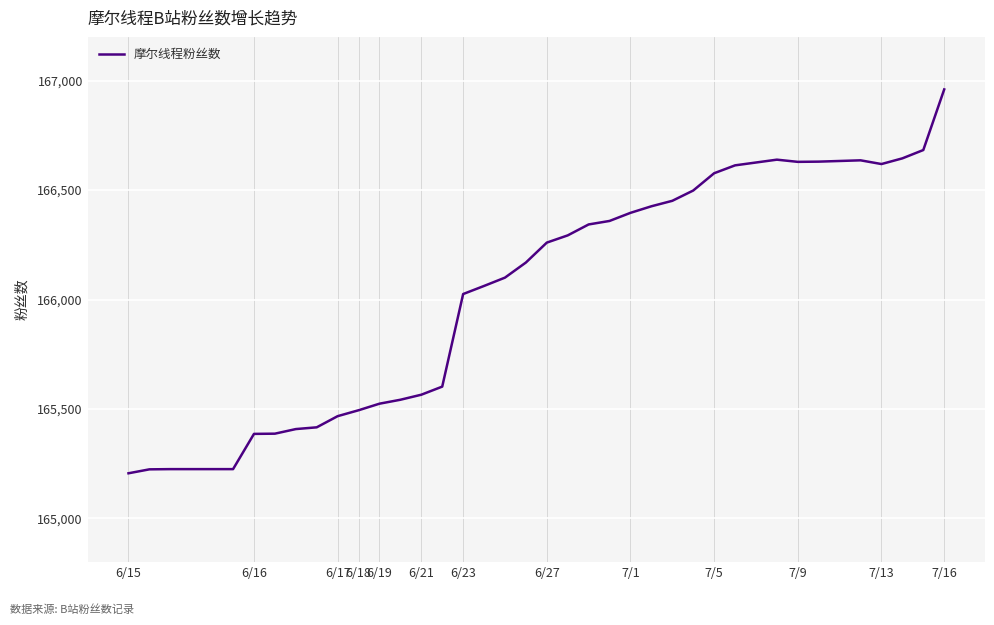

What is the minimum value shown in the chart?

165206